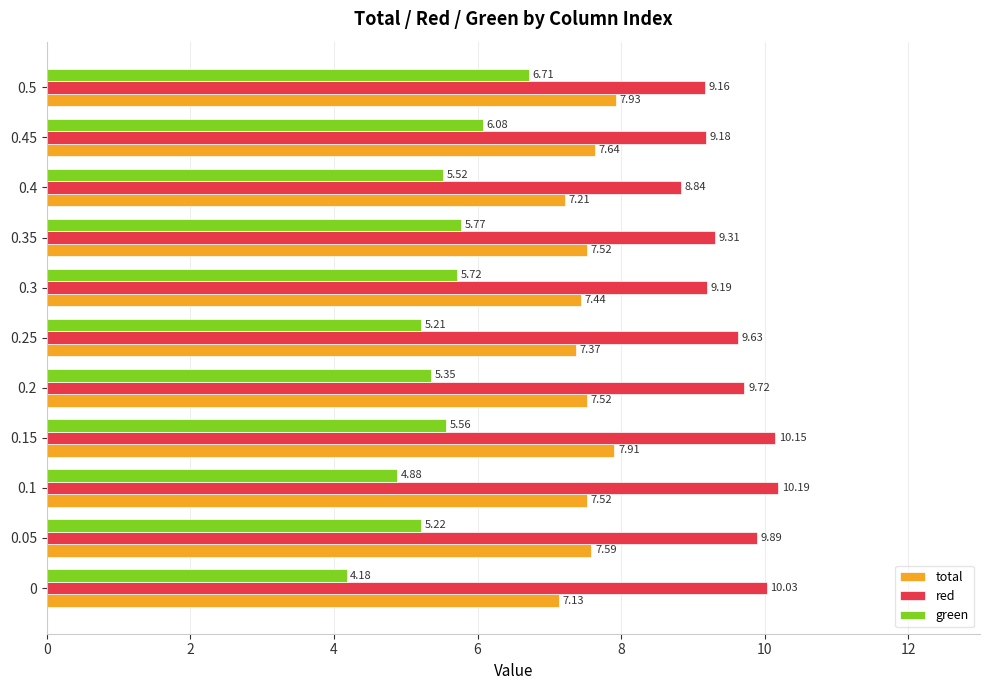

What is the maximum value shown in the chart?

10.2